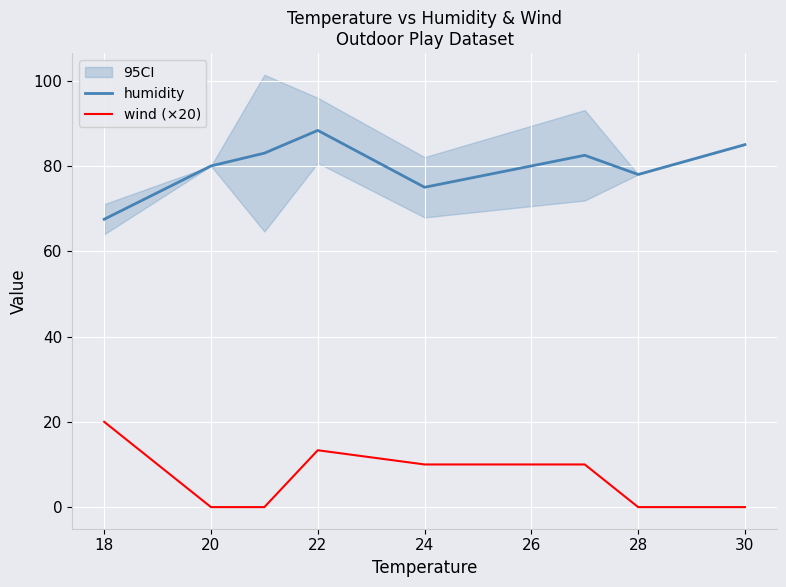

Which series has the largest range (max minus min)?

humidity